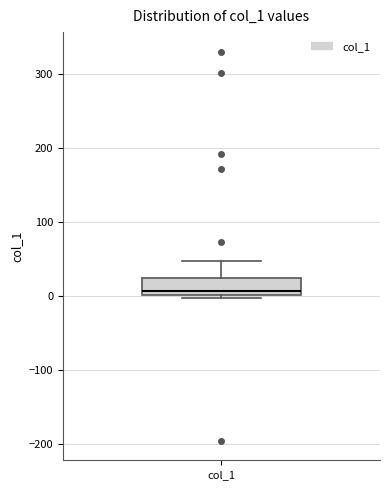

Read this box plot against the y-axis: the position of the median line, the range covered by the box, and the ends of both whiskers. The values are not printed on the chart, so give them approximately, as read against the axis.

median 10, box 0 to 20, whiskers 0 (just below the box's lower edge) to 50